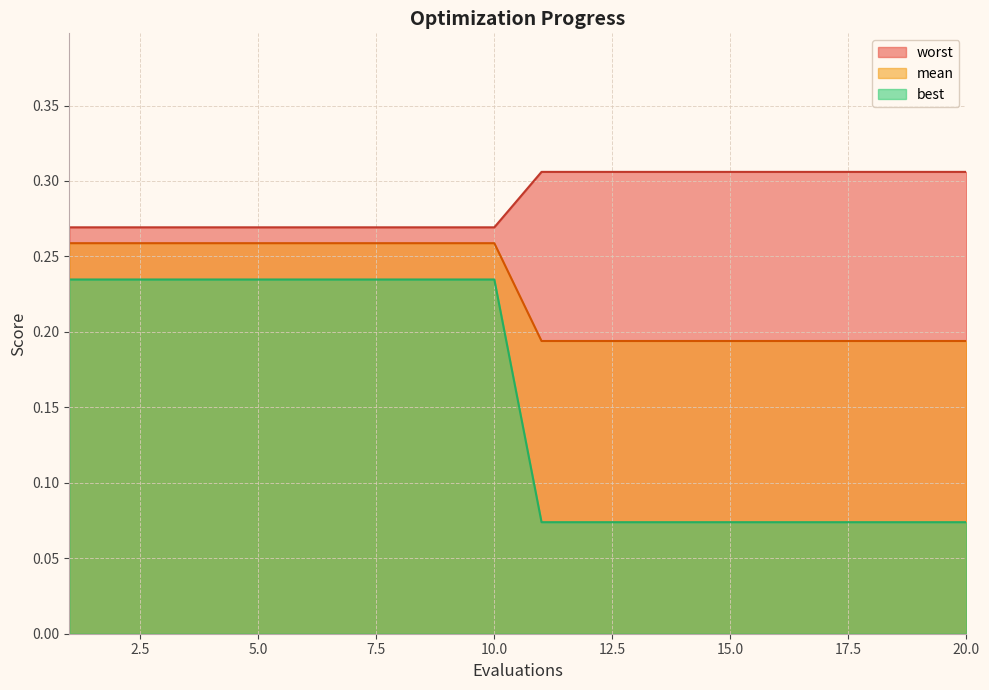

List the series in order of their overall mean, highest first.

worst, mean, best